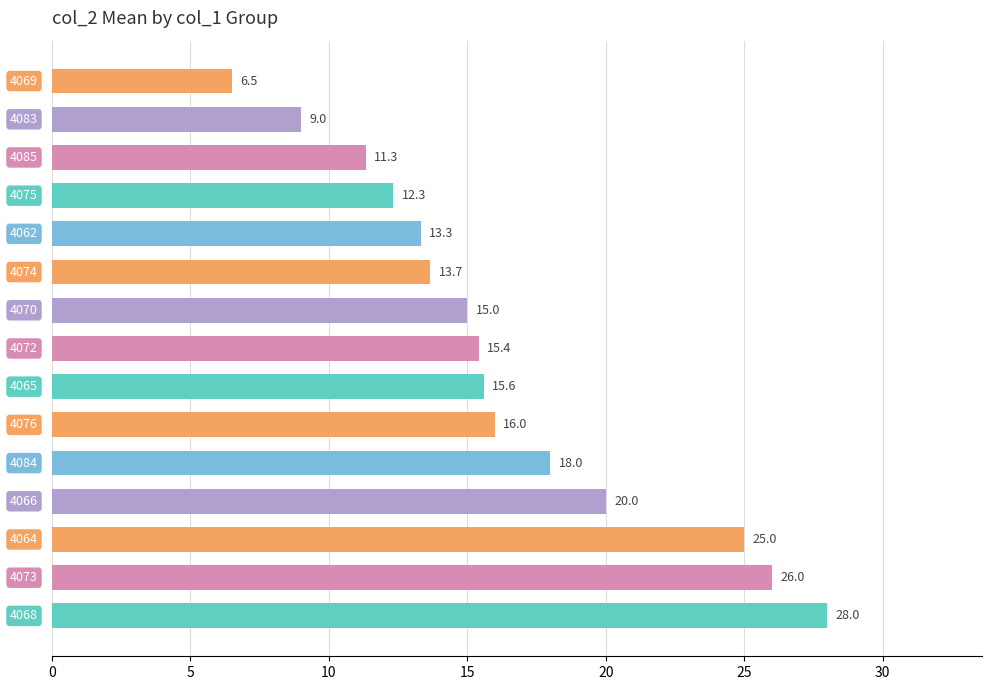

How many bars are there in total?

15